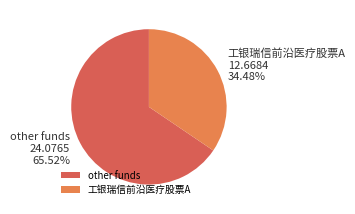

Is 工银瑞信前沿医疗股票A the majority of the pie?

No